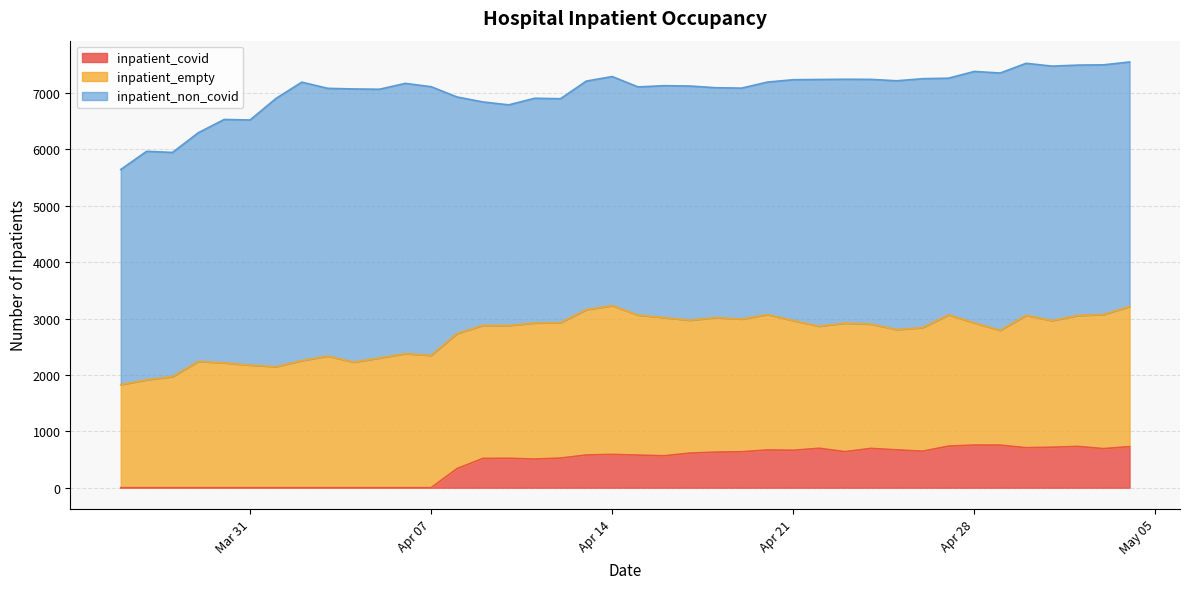

Reading left to right, extract all data points from this chart.

inpatient_non_covid: 3815	4053	3976	4056	4317	4347	4756	4939	4748	4845	4767	4793	4765	4196	3963	3913	3985	3972	4054	4063	4048	4112	4154	4077	4096	4124	4273	4376	4325	4341	4413	4415	4198	4461	4564	4471	4514	4441	4428	4337
inpatient_empty: 1828	1913	1970	2240	2214	2175	2147	2254	2335	2227	2300	2378	2347	2396	2360	2355	2414	2402	2578	2639	2482	2452	2357	2386	2354	2401	2299	2165	2280	2204	2133	2192	2328	2166	2036	2347	2245	2322	2379	2486
inpatient_covid: 0	0	0	0	0	0	0	0	0	0	0	0	0	338	519	522	508	525	580	590	578	566	613	631	637	669	664	699	639	697	671	647	737	756	755	709	718	732	693	728